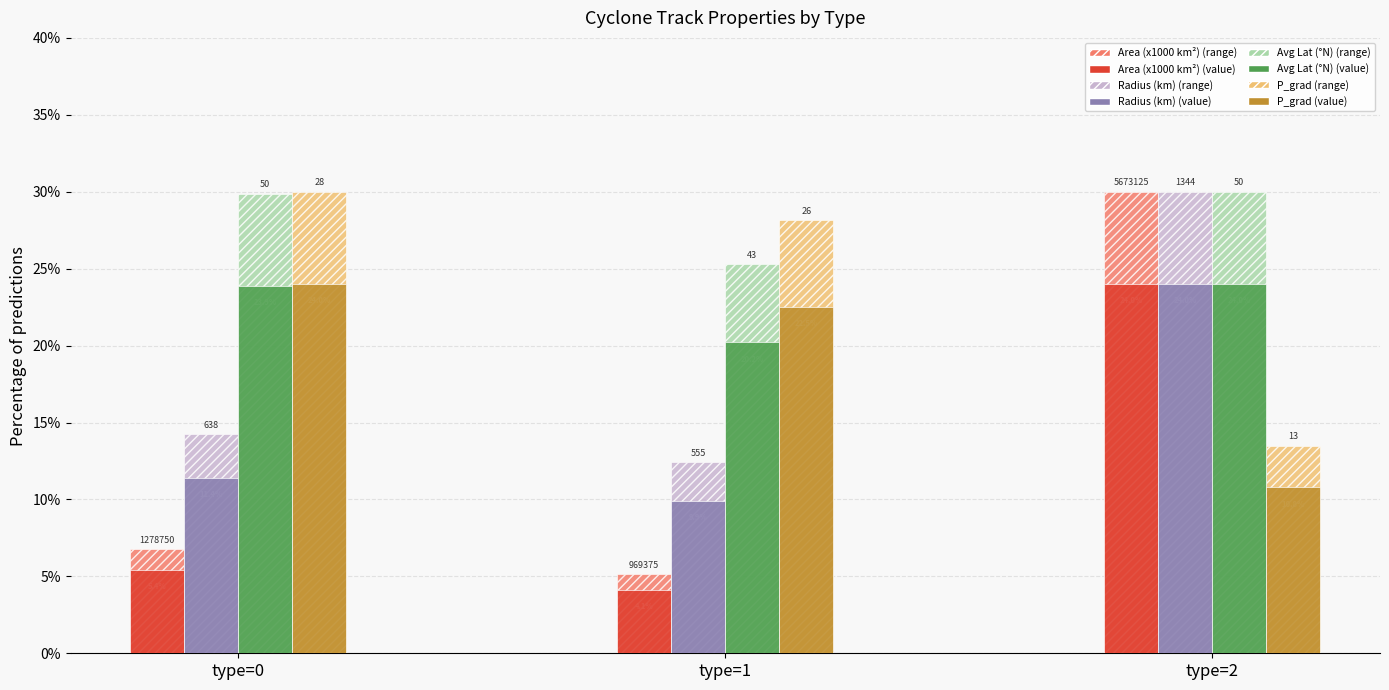

At which category is the sum across all series the highest?

type=2